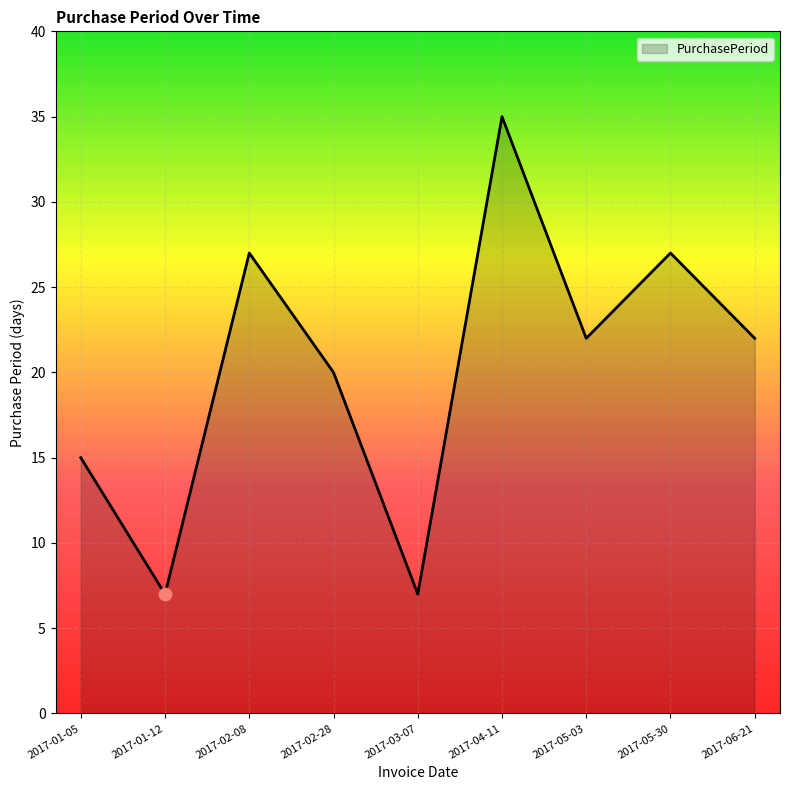

What is the ratio of the value at 2017-01-12 to the value at 2017-04-11?

0.2